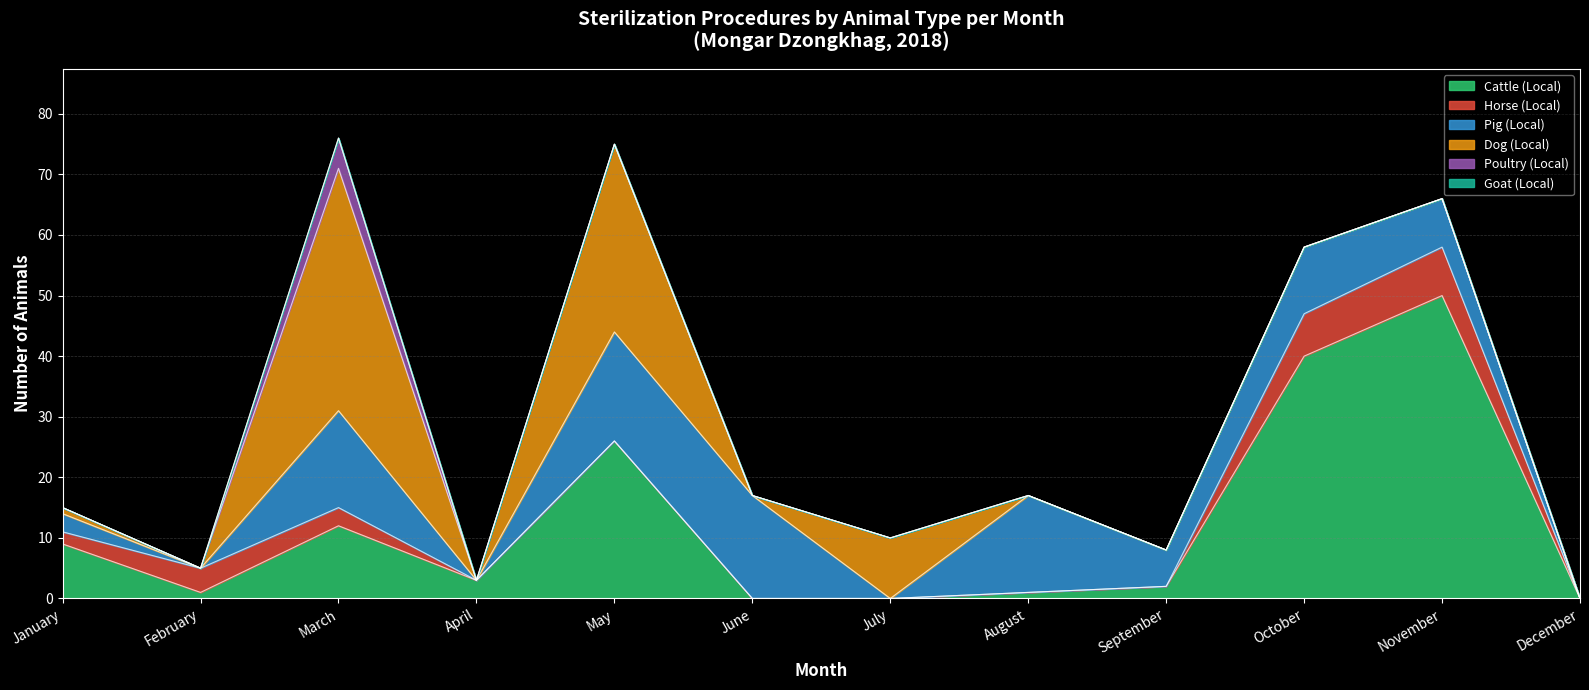

Which series has the largest total across all categories?

Cattle (Local)